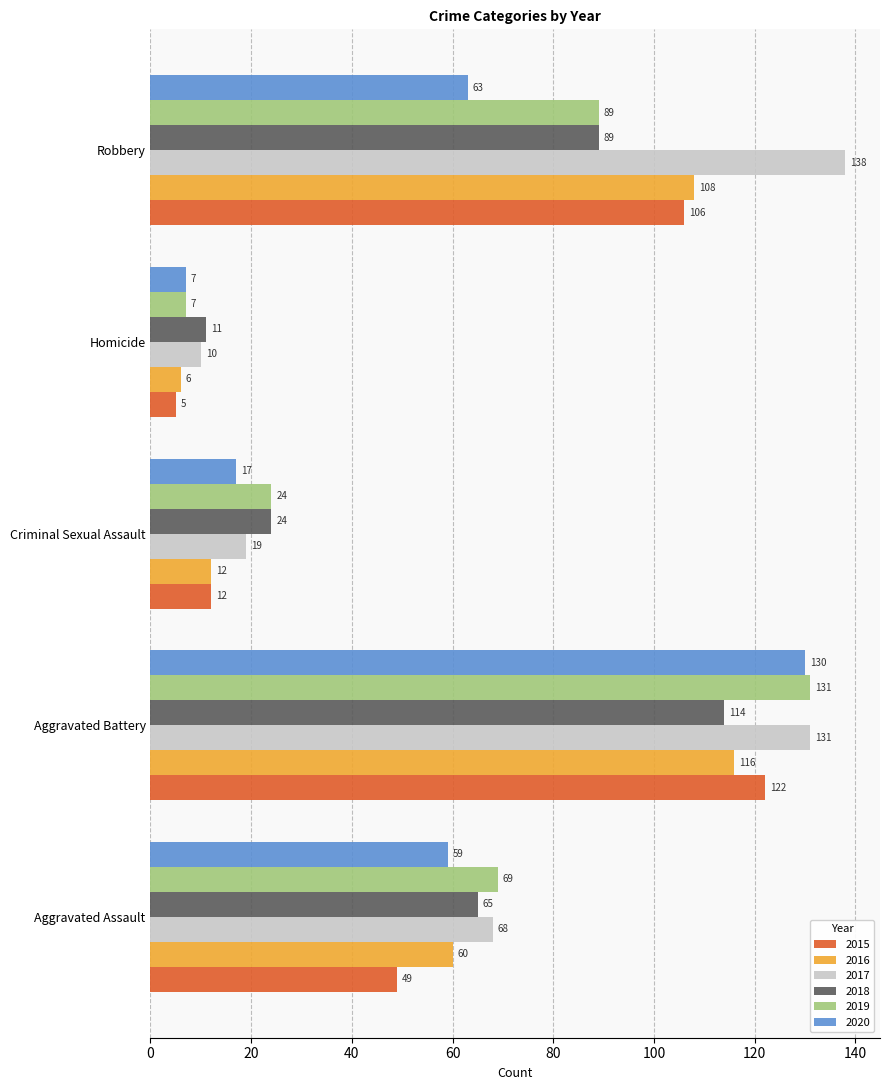

What is the maximum value for 2015?

122